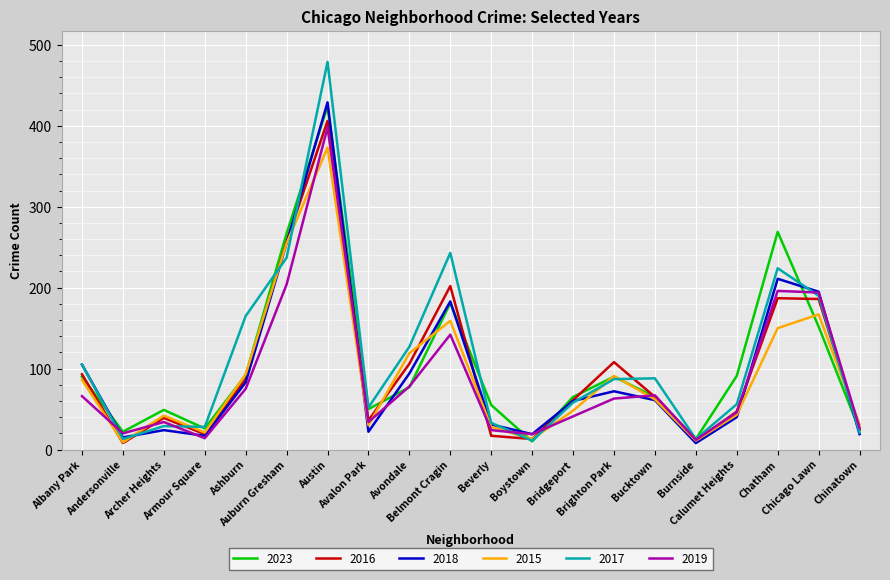

What position from the right is Archer Heights?

18